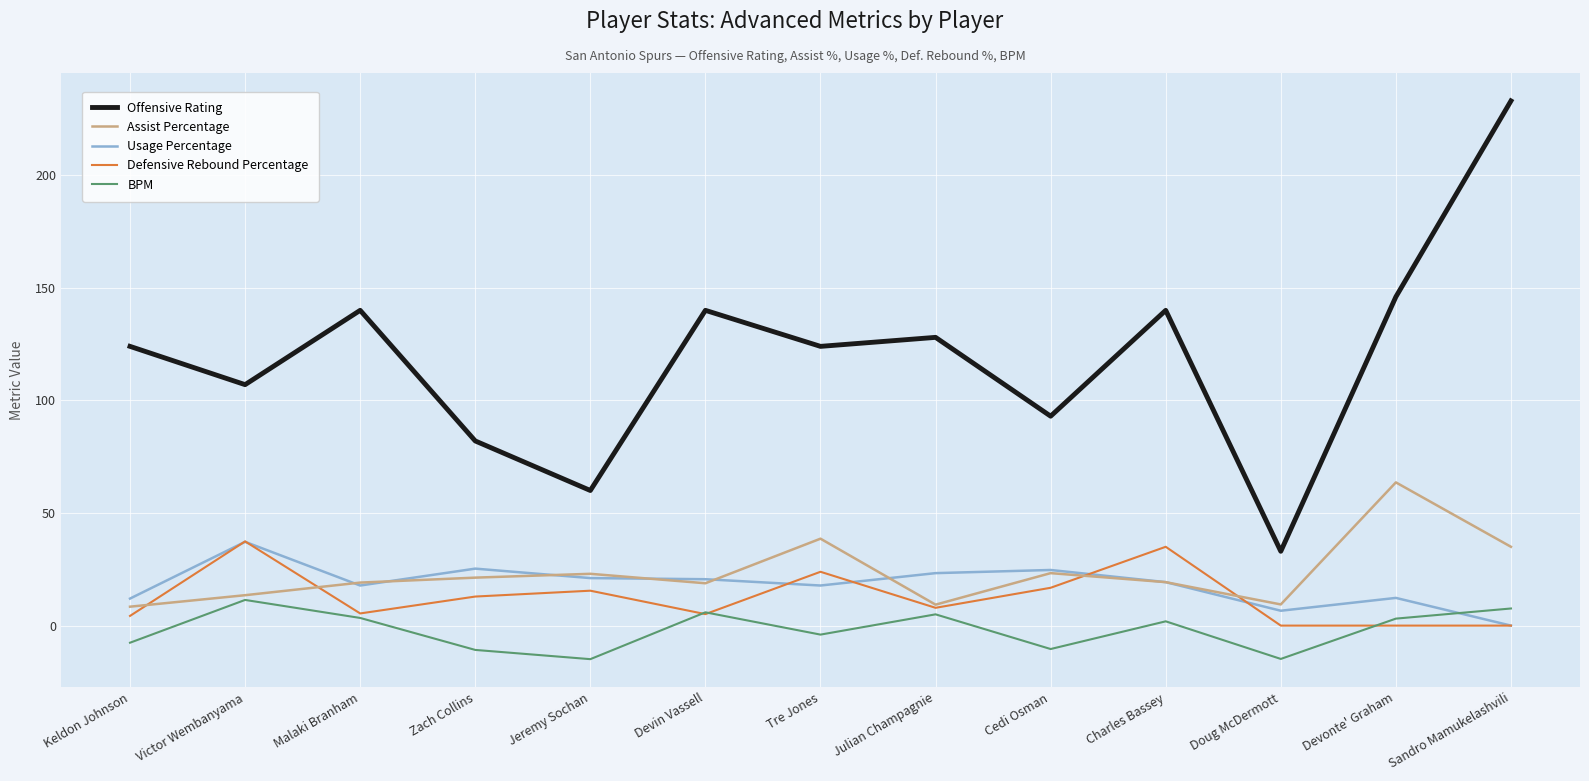

Between Malaki Branham and Cedi Osman, which series saw the biggest shift?

Offensive Rating